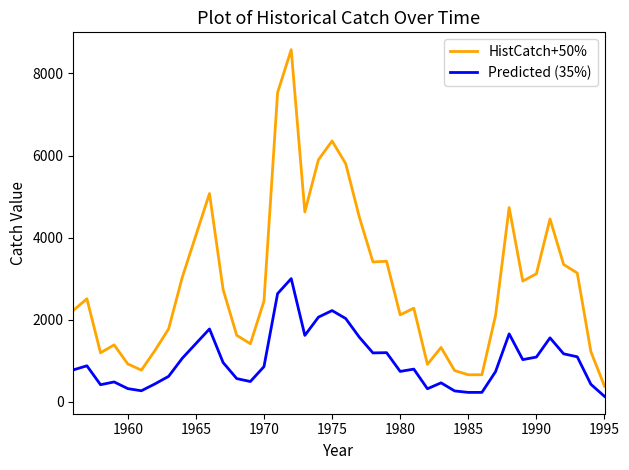

Which series has the largest total across all categories?

HistCatch+50%